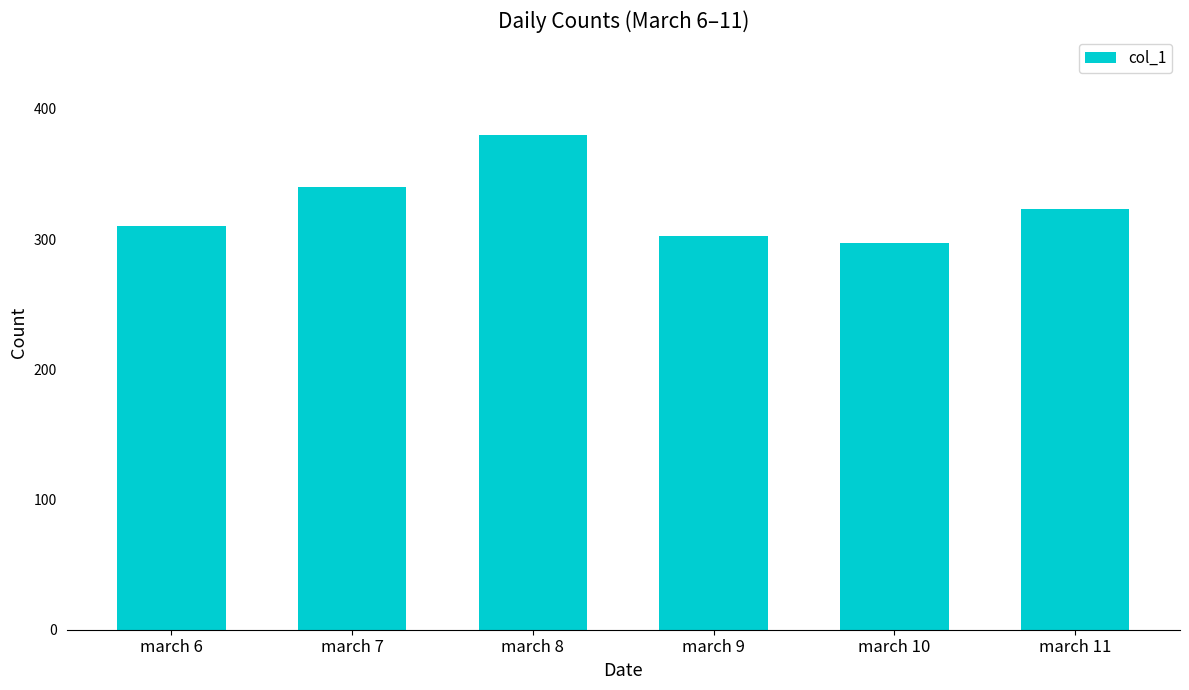

Rank the categories by value from lowest to highest.

march 10, march 9, march 6, march 11, march 7, march 8